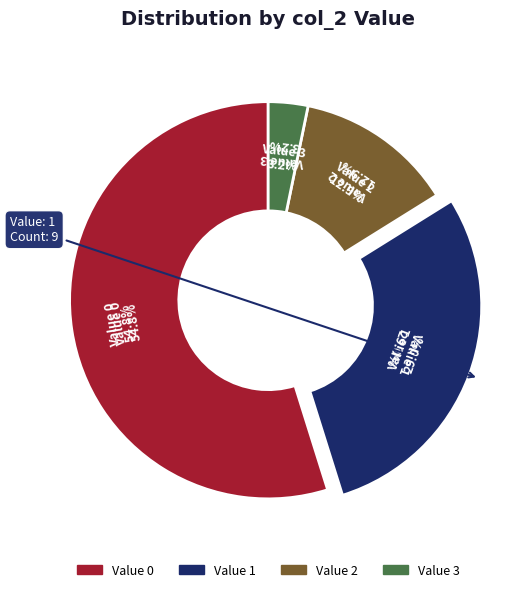

Rank the categories by value from lowest to highest.

3, 2, 1, 0